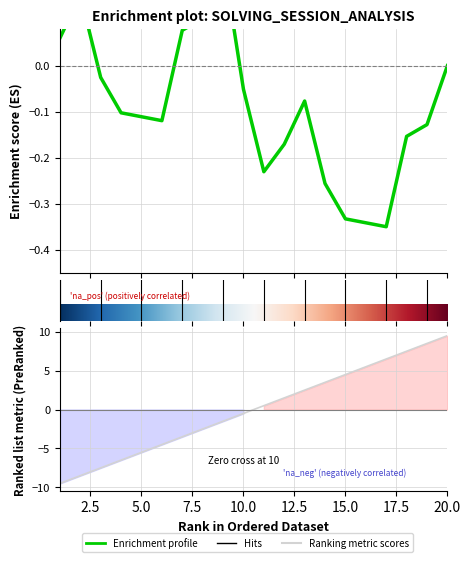

Between 4 and 9, which is larger?

9